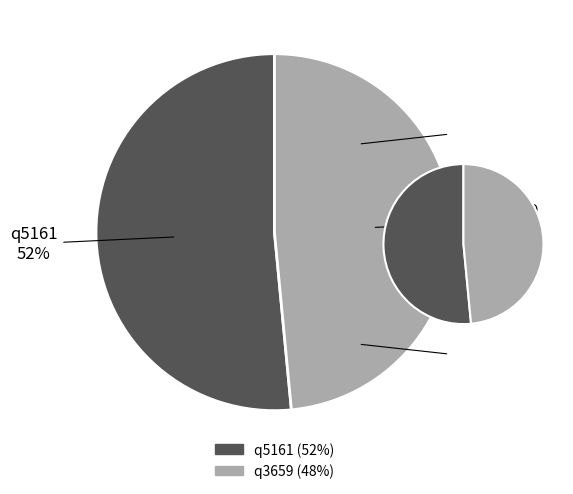

How many segments does this pie chart have?

2